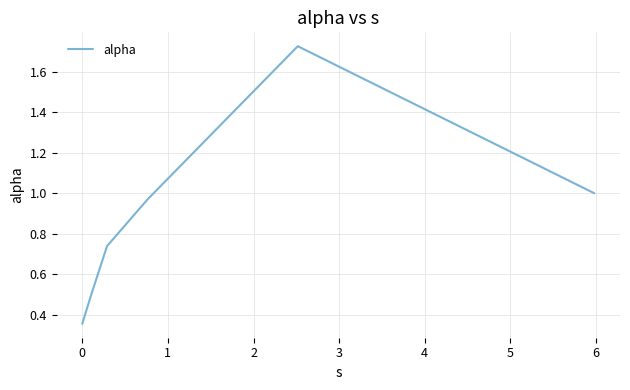

What is the difference between the maximum and second lowest values?

1.2